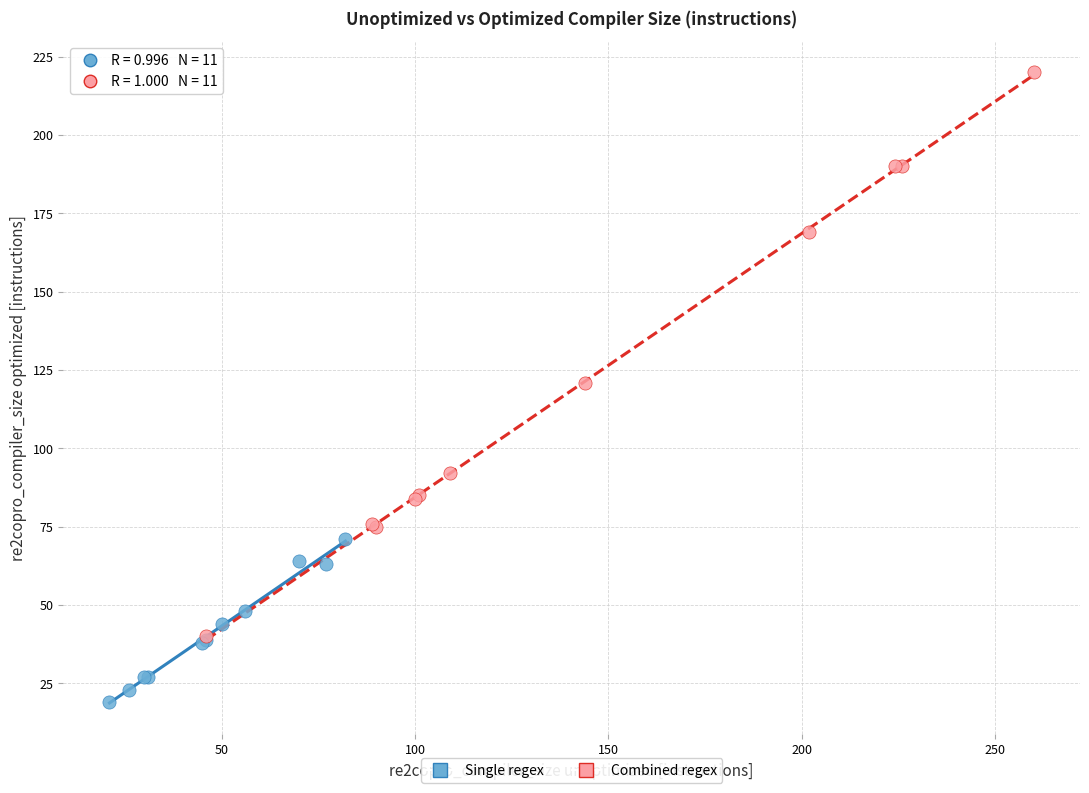

Which series contains the highest Y value?

Combined regex